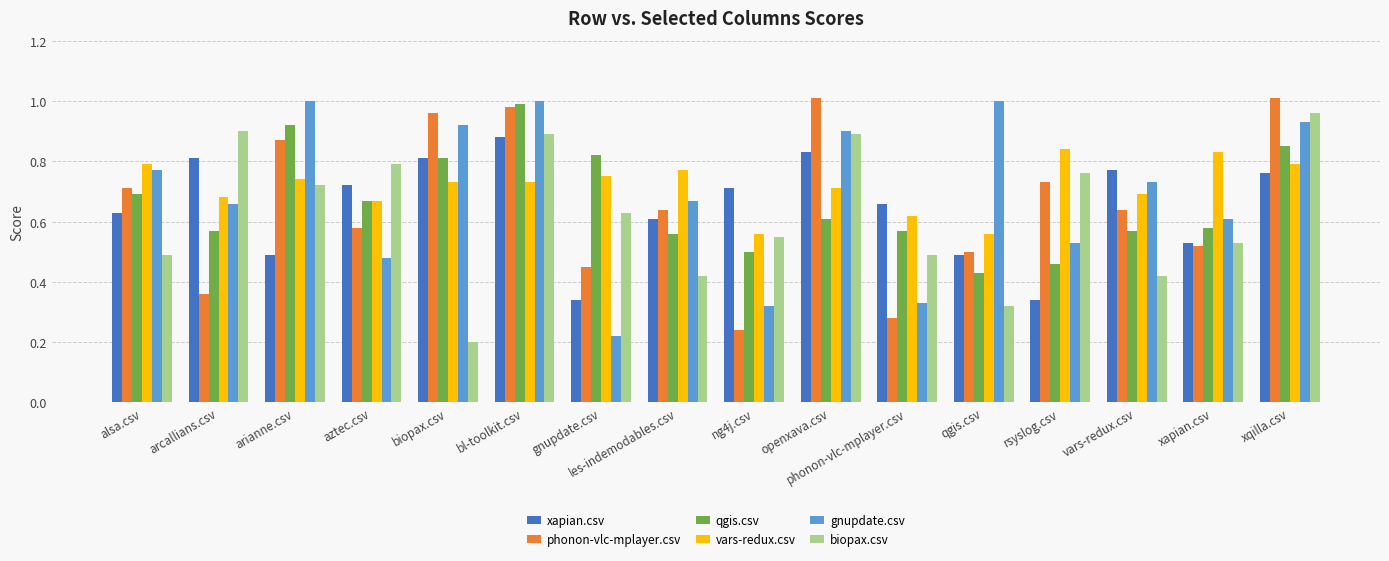

Between phonon-vlc-mplayer.csv and vars-redux.csv, which series saw the biggest shift?

gnupdate.csv